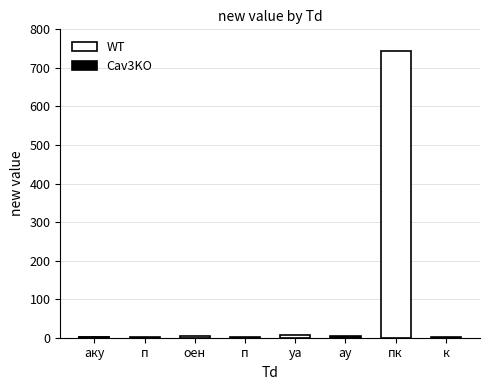

True or false: the data shows 2 at п.

True